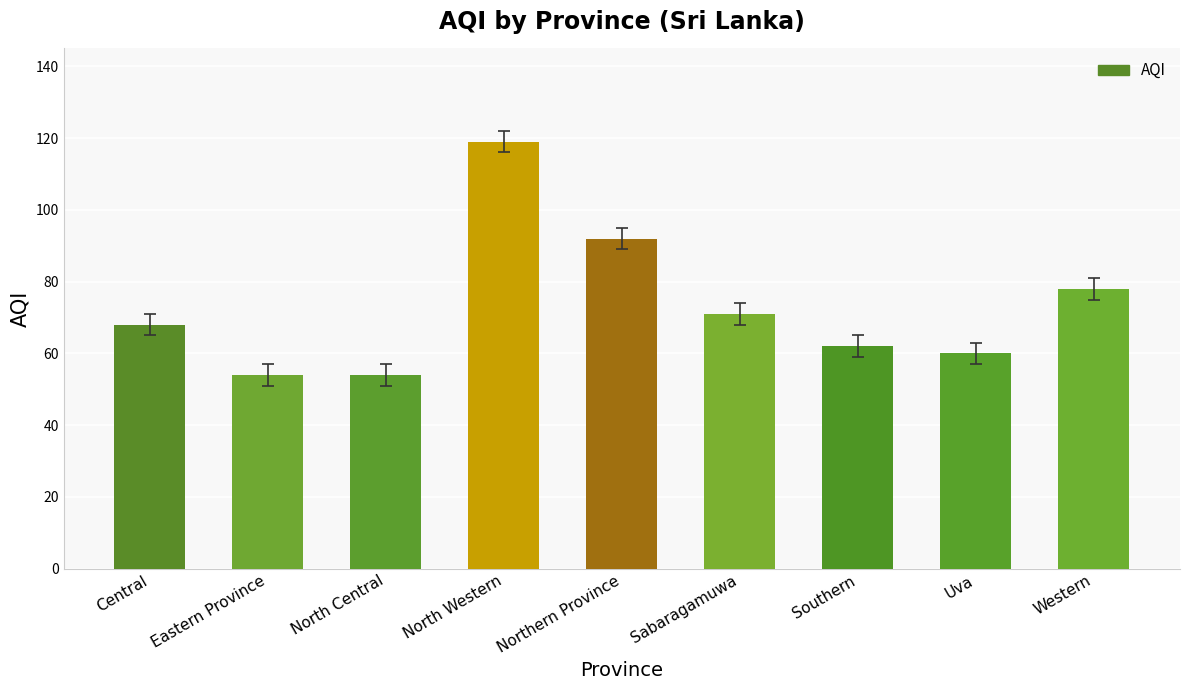

How many distinct data groups are displayed?

1